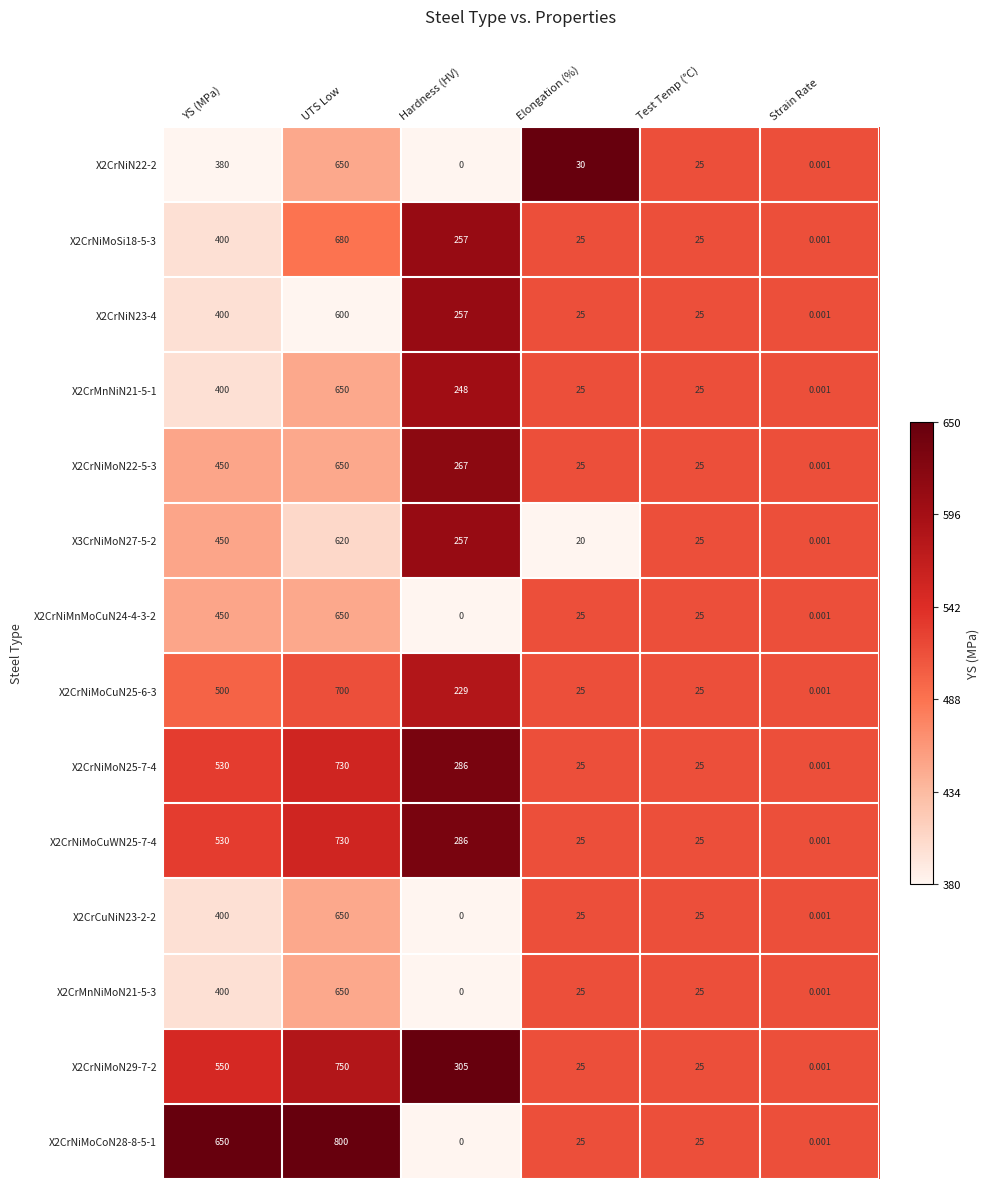

Where is X3CrNiMoN27-5-2 nearest to the value 310?

Hardness (HV)